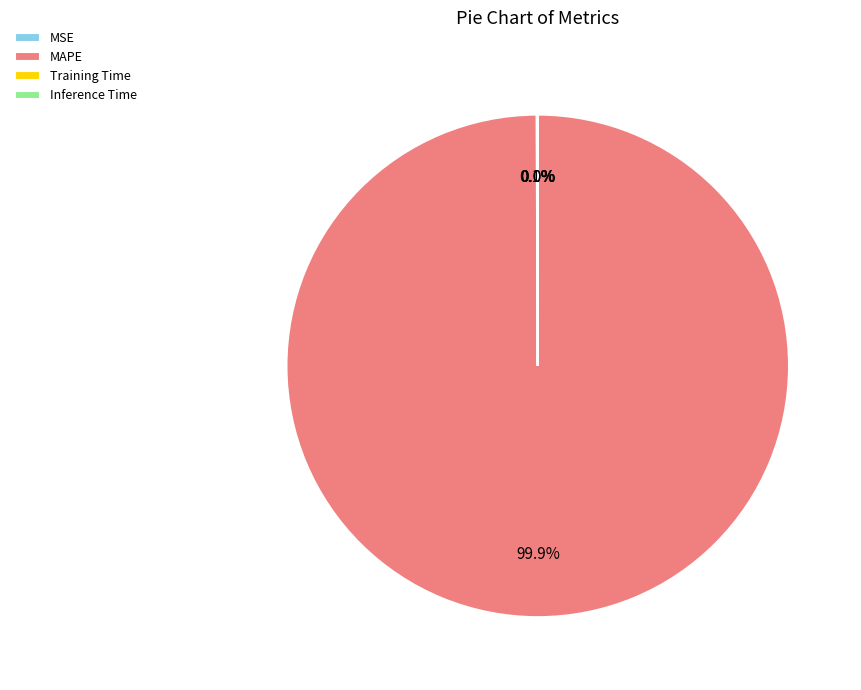

The MAPE slice represents 100% of the pie. True or false?

True